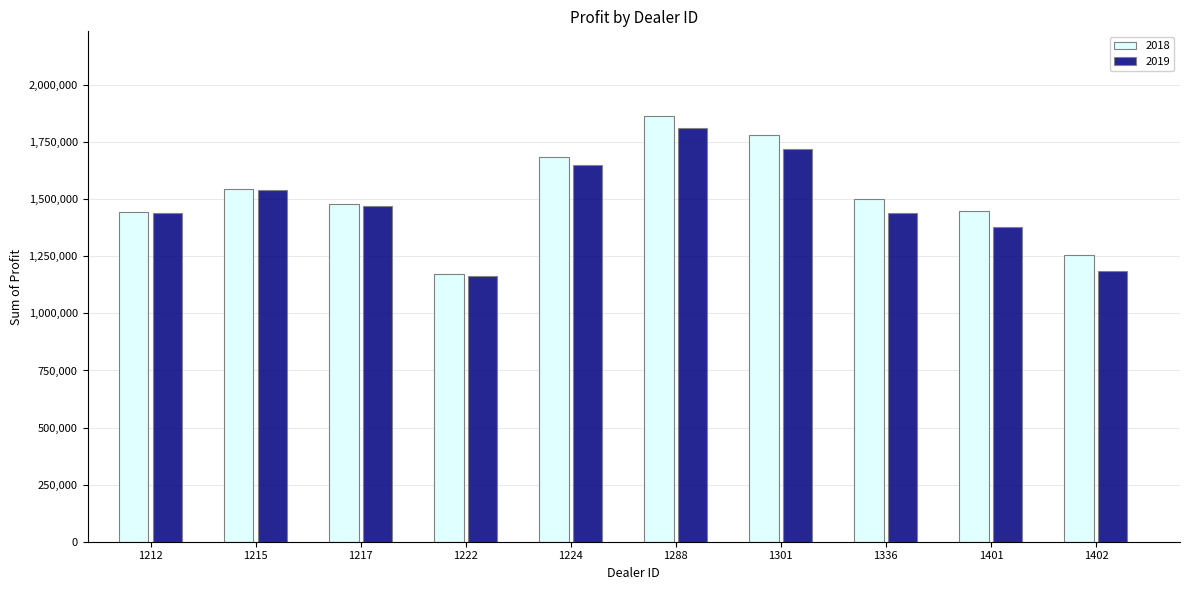

What is the average value of the 2019 series?

1479773.8